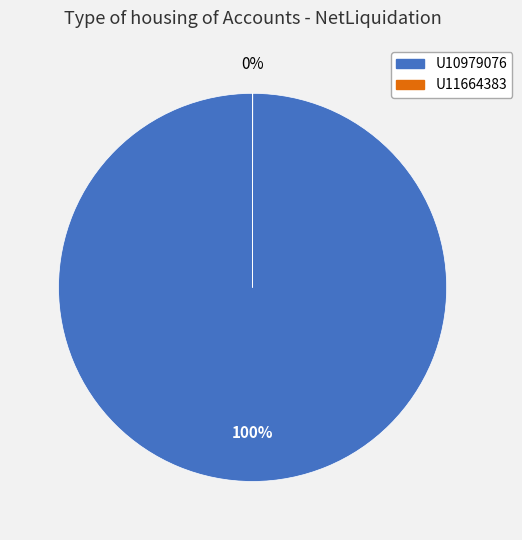

To the nearest percent, what is the difference between the largest and smallest slice percentages?

100%